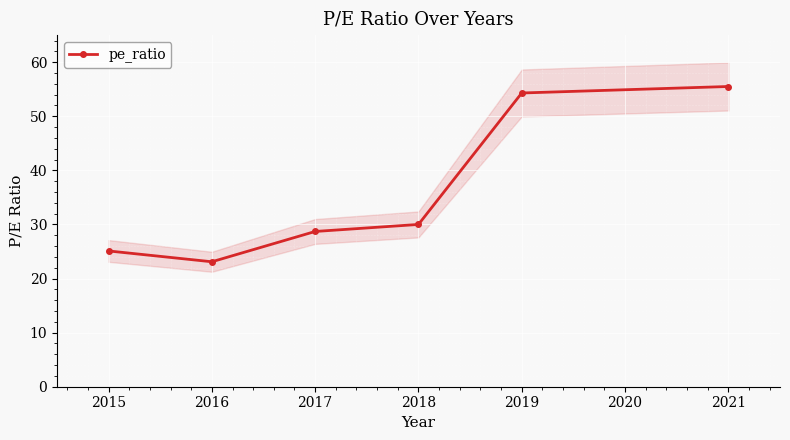

What is the difference between the maximum and minimum values?

32.4